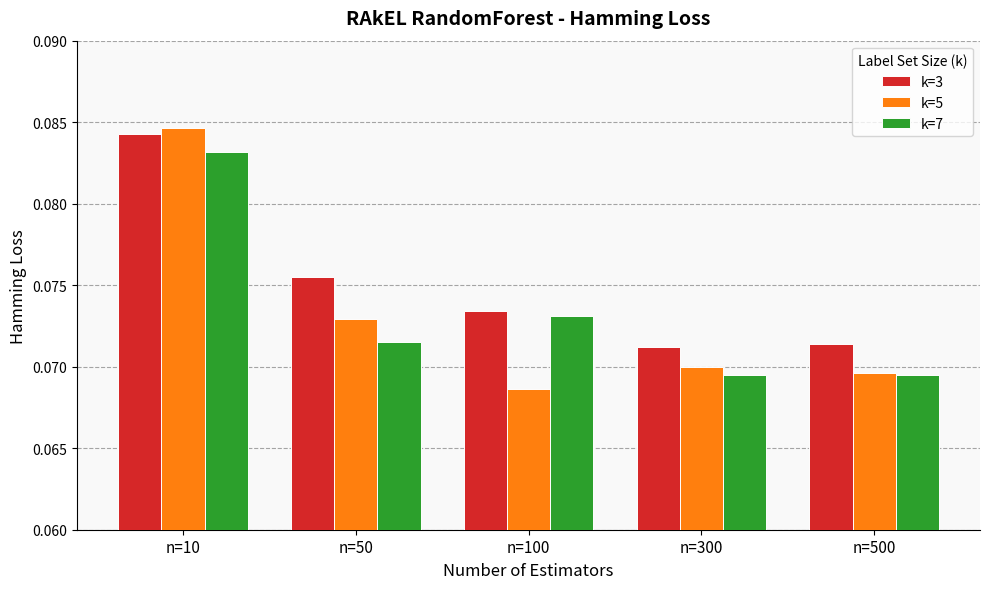

Does the chart contain stacked bars?

No